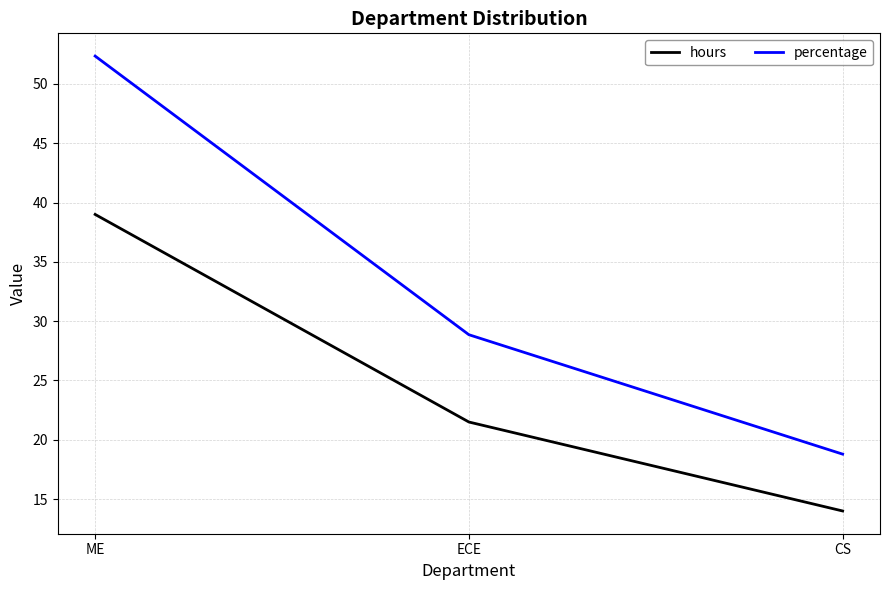

What is the sum of the hours values at ECE and ME?

60.5